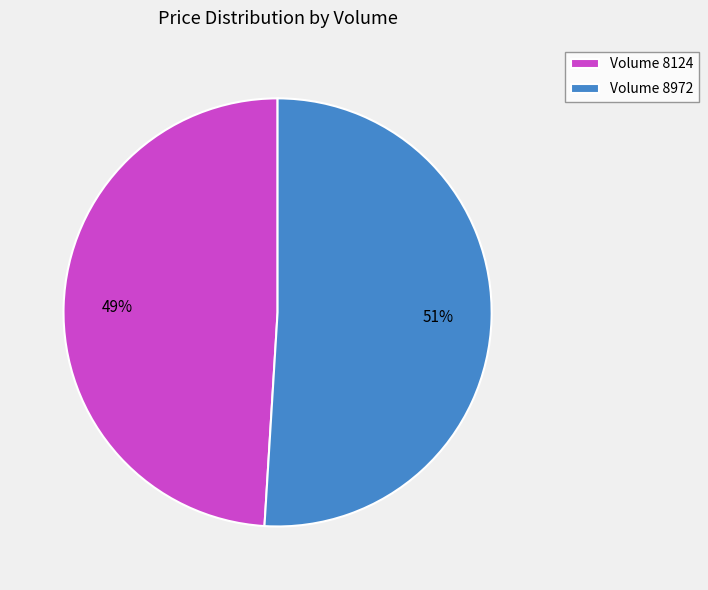

To the nearest percent, what percentage of the pie is Volume 8124?

49%